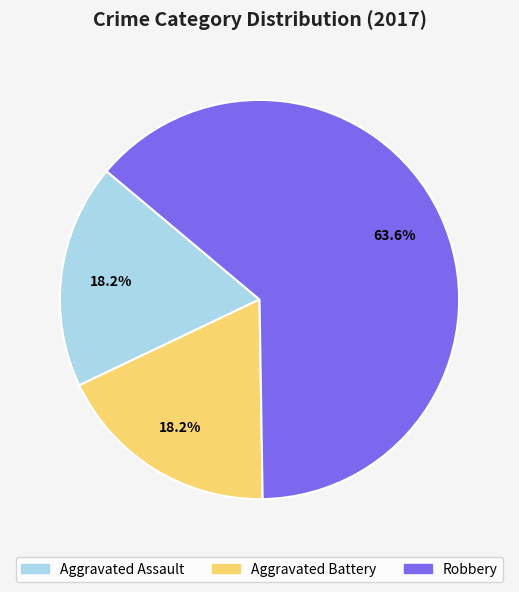

Combined, do Robbery and Aggravated Battery account for over 50%?

Yes